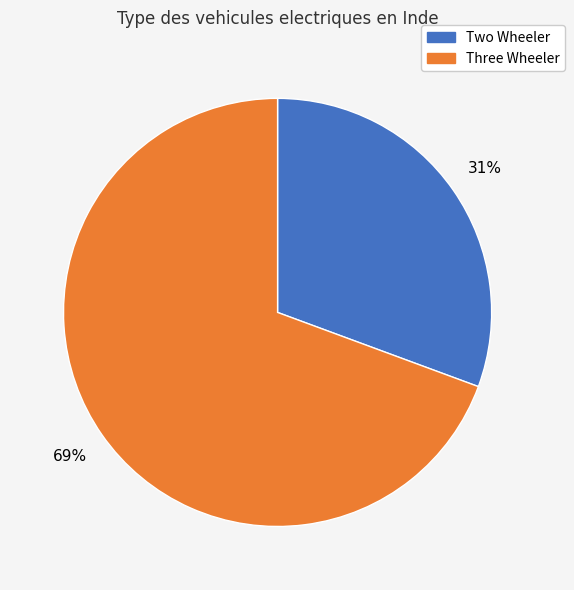

Count the number of slices in the pie.

2